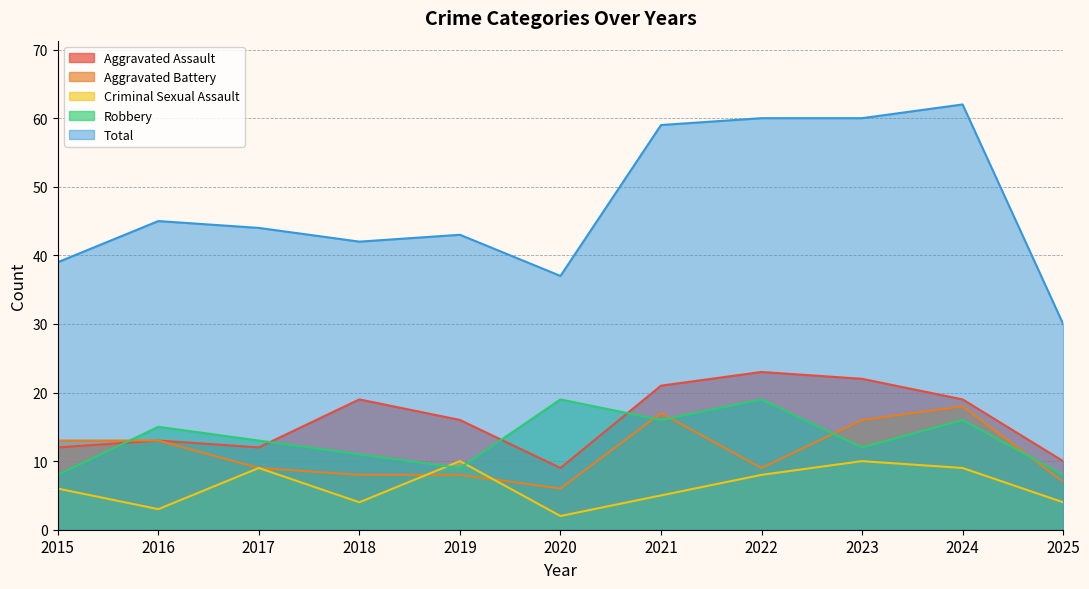

At how many categories does at least one series exceed 45?

4